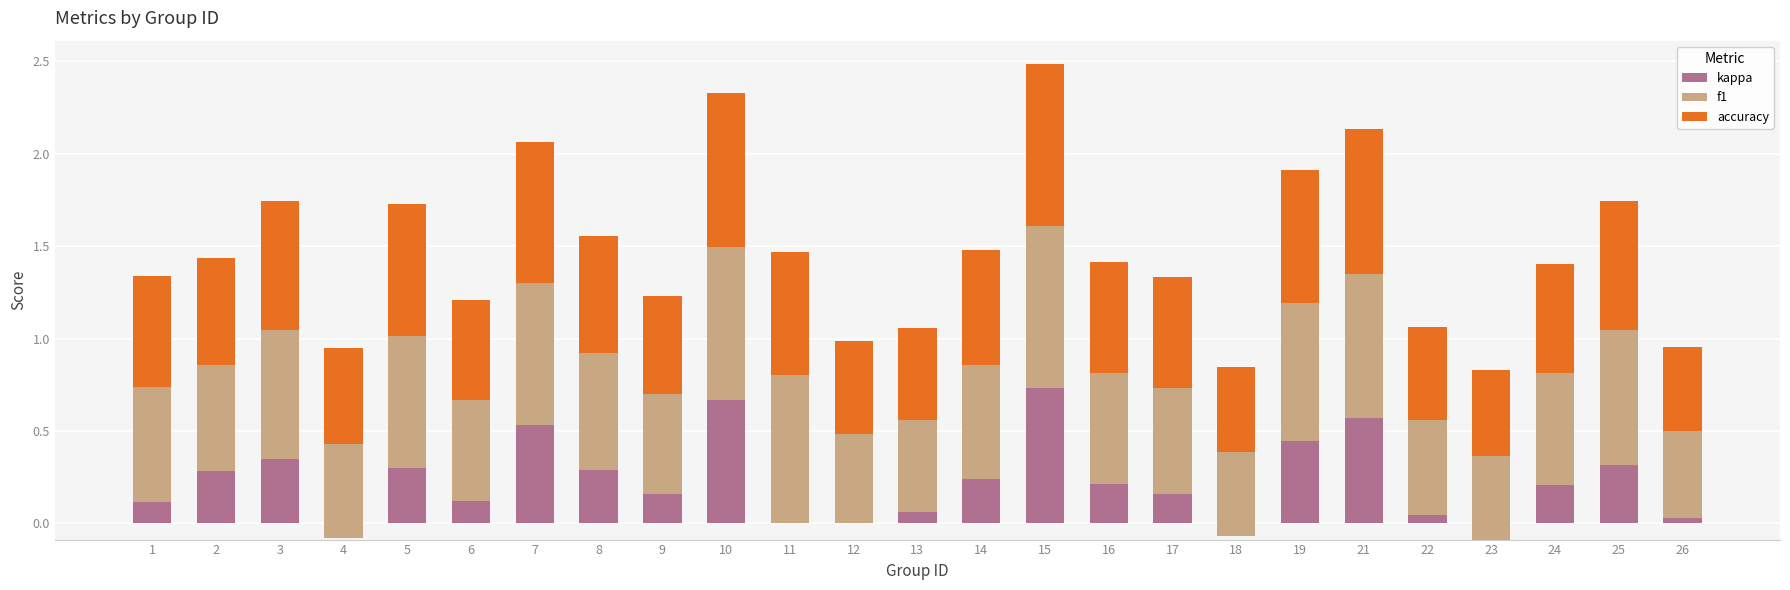

Which series has the widest spread of values?

kappa